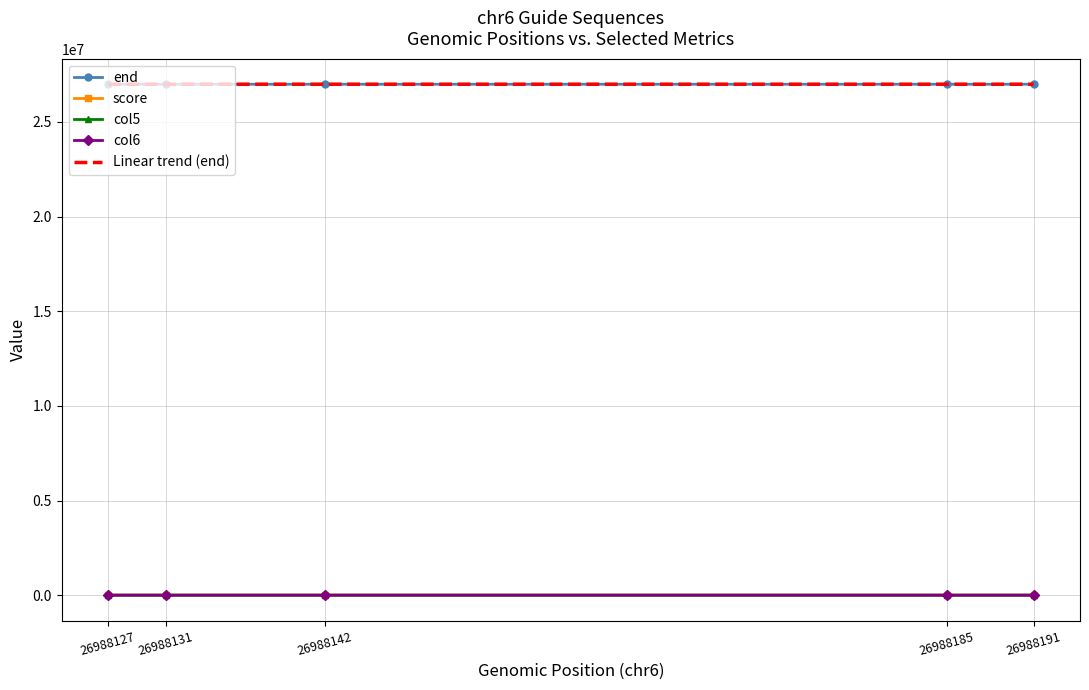

What is the greatest value displayed?

26988214.0